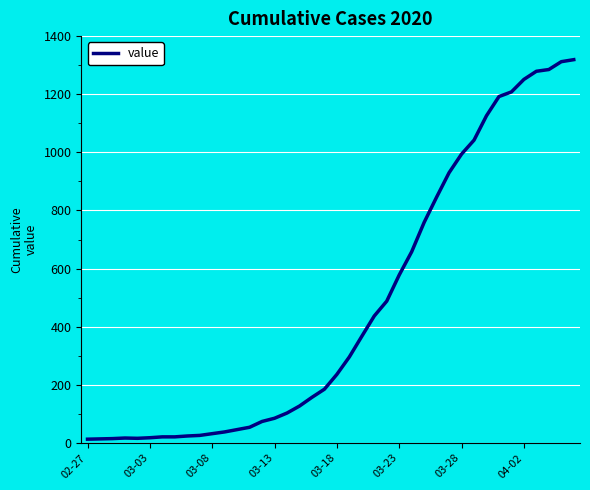

What is the difference between the maximum and second lowest values?

1305